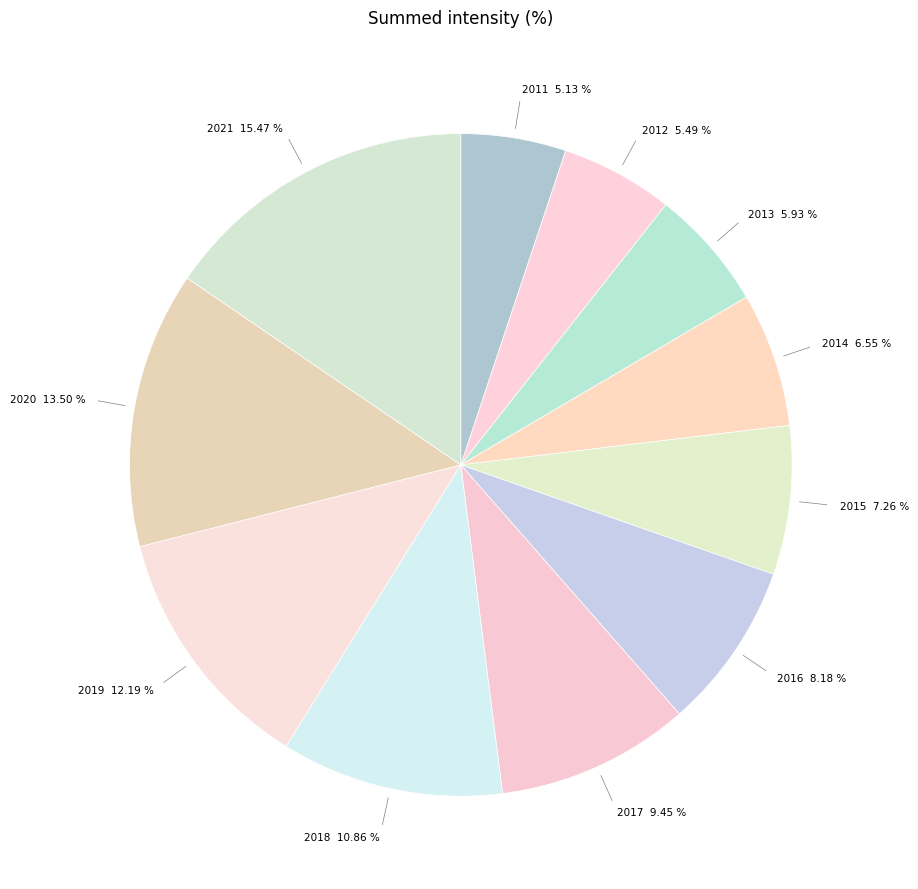

Count the number of slices in the pie.

11